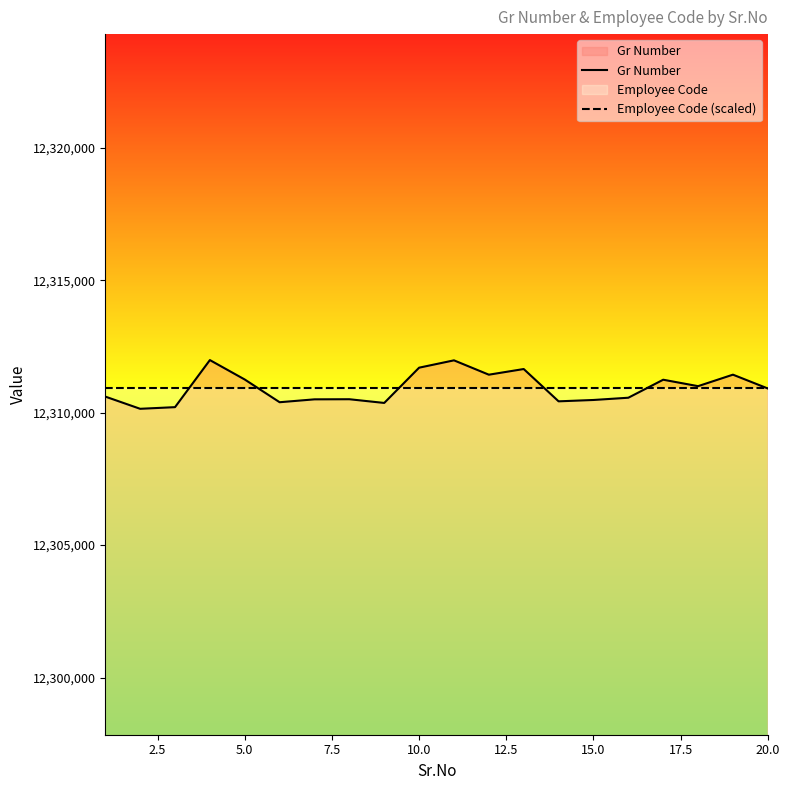

Which series has the widest spread of values?

Gr Number